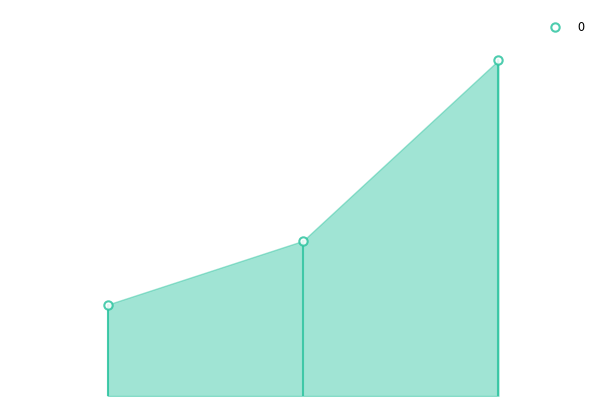

How many lines are shown in the chart?

1